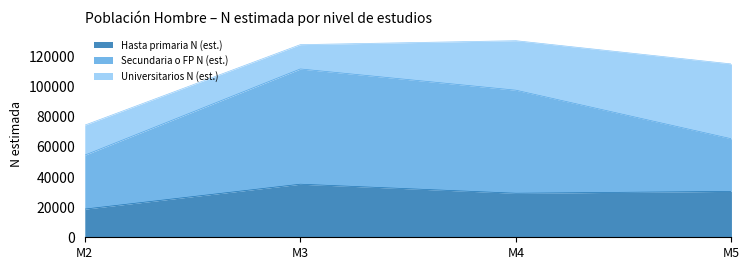

How many Secundaria o FP N (est.) values are between 65445 and 111862?

3